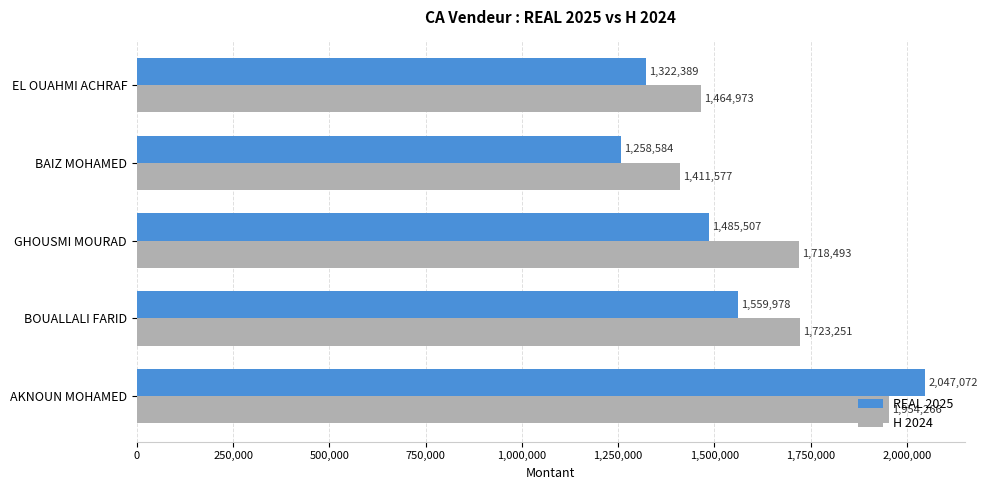

What are all the series names shown in the legend?

REAL 2025, H 2024